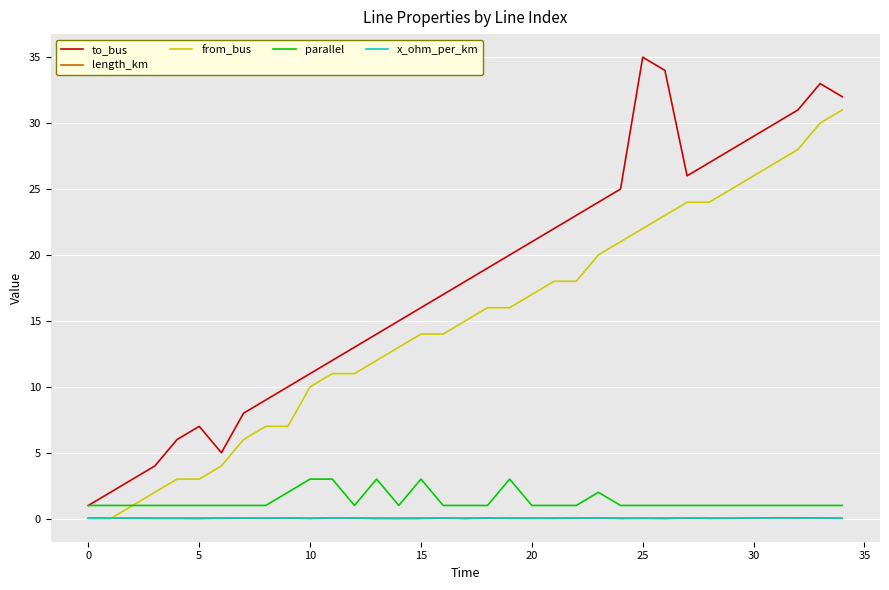

True or false: parallel and x_ohm_per_km intersect in this chart.

False